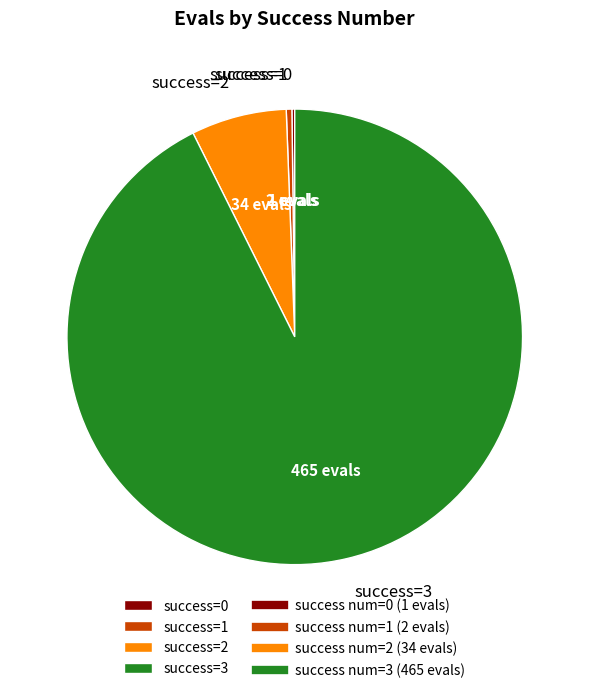

What is the majority slice?

success=3